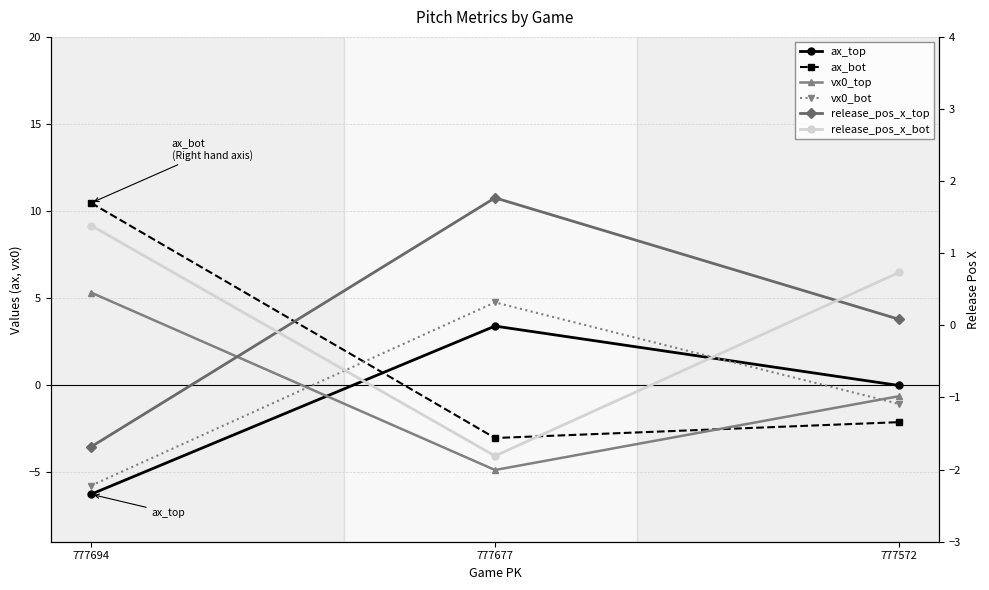

True or false: vx0_top has a value of -0.1 at 777572.

False